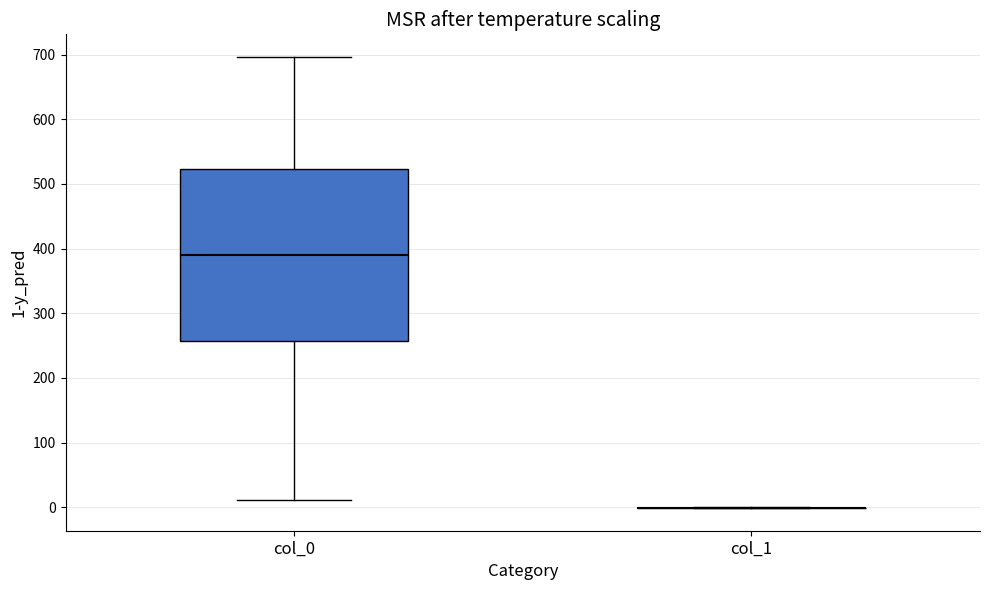

Reading left to right, read every box against the y-axis: the position of its median line, the range the box covers, and the ends of its whiskers. The values are not printed on the chart, so give them approximately, as read against the axis.

col_0: median 390, box 260 to 520, whiskers 10 to 700
col_1: box collapsed to a line at 0, whiskers 0 to 0